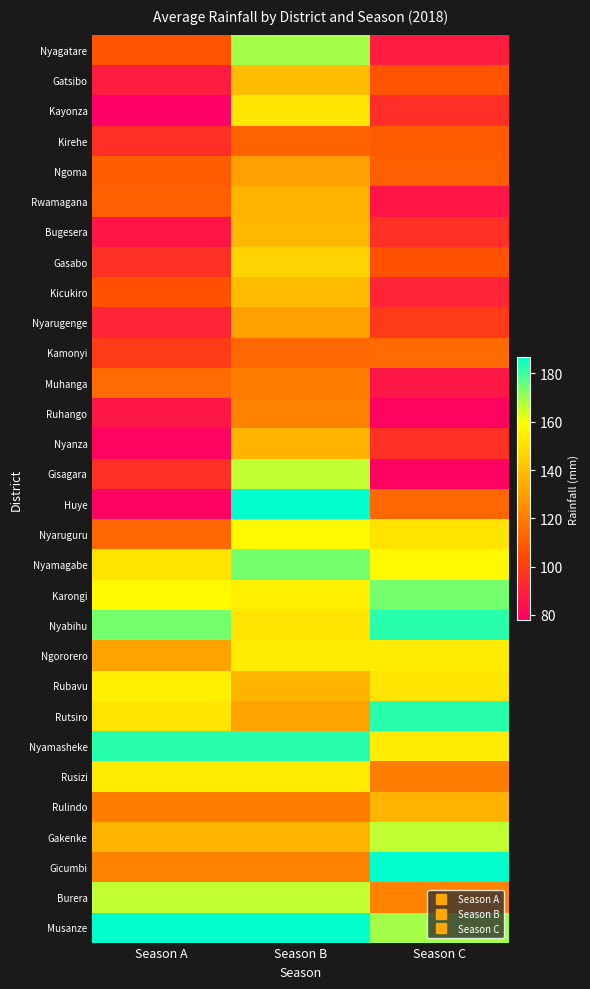

Rank the series by their maximum value, from highest to lowest.

Huye, Gicumbi, Musanze, Nyabihu, Rutsiro, Nyamasheke, Nyamagabe, Karongi, Nyagatare, Gisagara, Gakenke, Burera, Nyaruguru, Rubavu, Ngororero, Rusizi, Kayonza, Gasabo, Kicukiro, Gatsibo, Bugesera, Nyanza, Rulindo, Rwamagana, Nyarugenge, Ngoma, Ruhango, Muhanga, Kamonyi, Kirehe